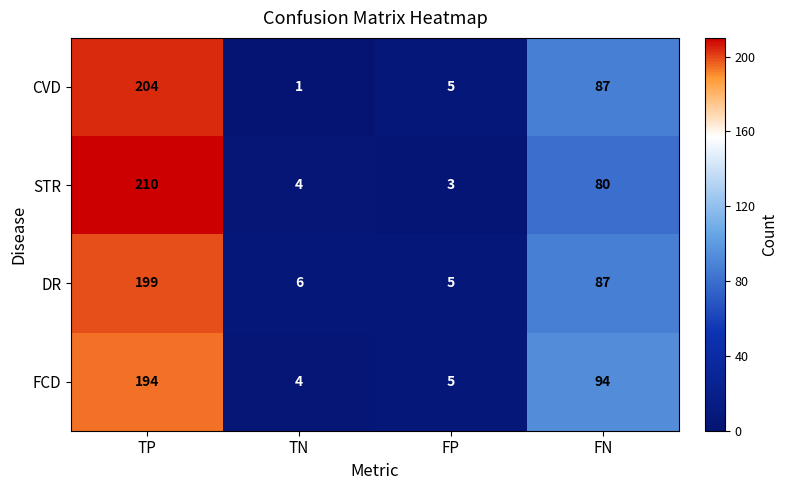

The STR series shows 105 at TP. True or false?

False